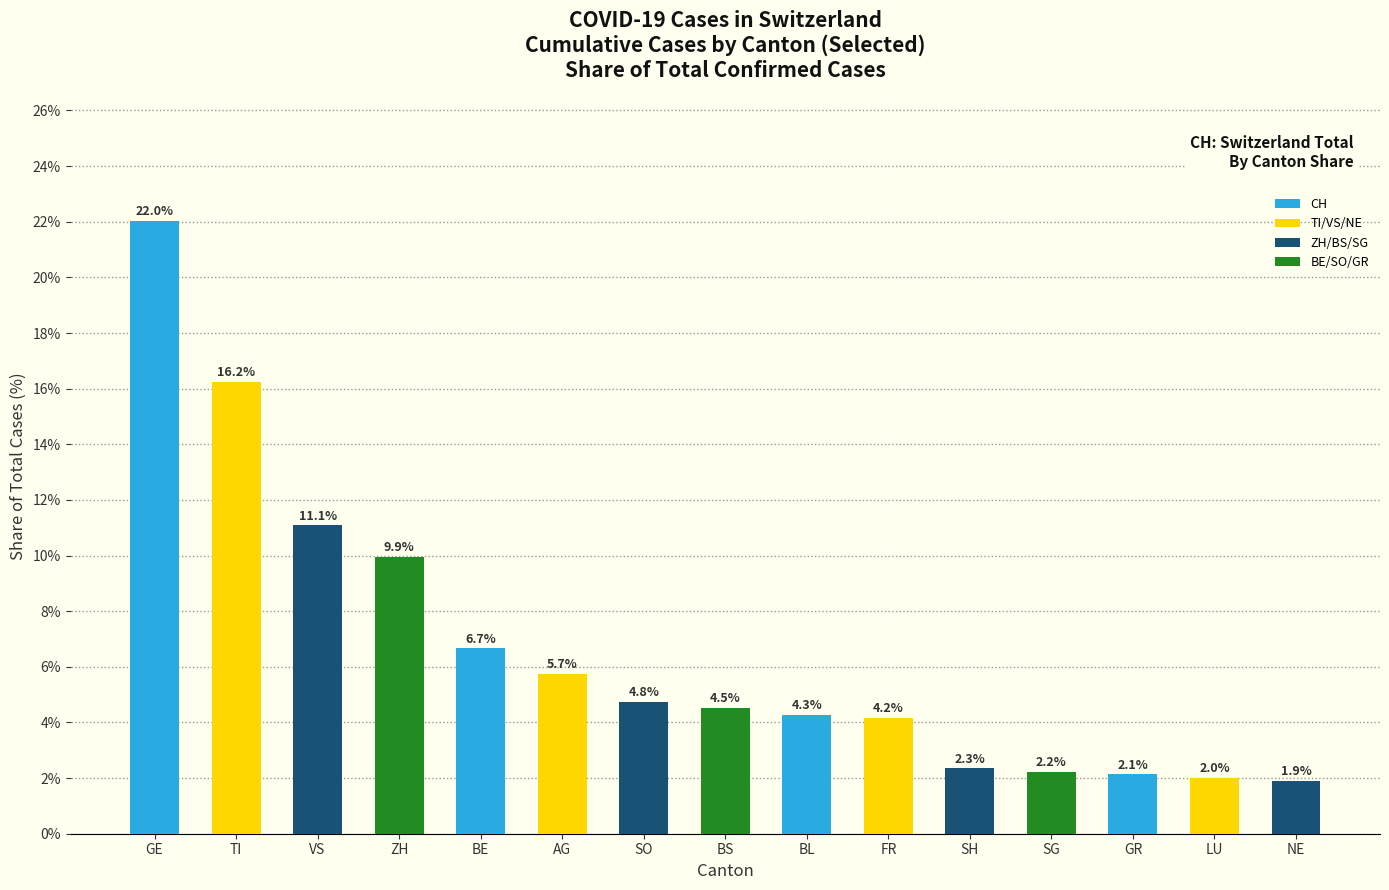

What is the difference between the second highest and minimum values?

14.3